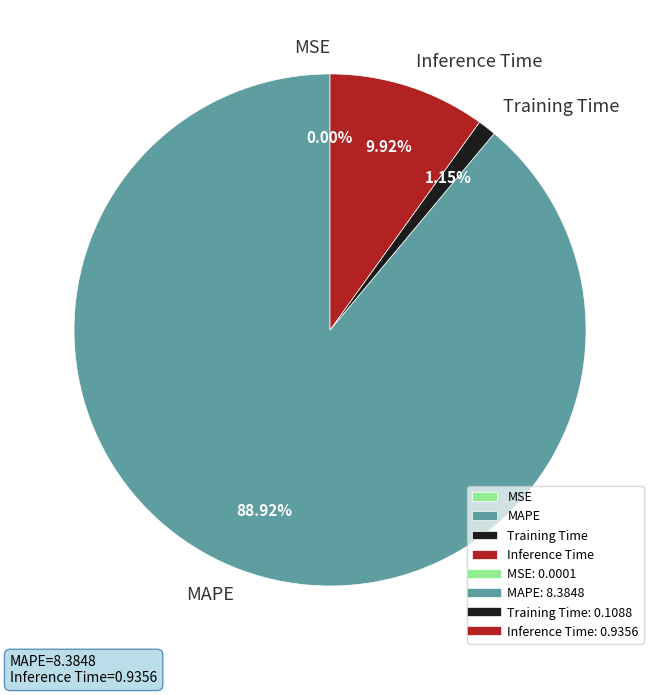

True or false: MAPE accounts for 80% of the total.

False